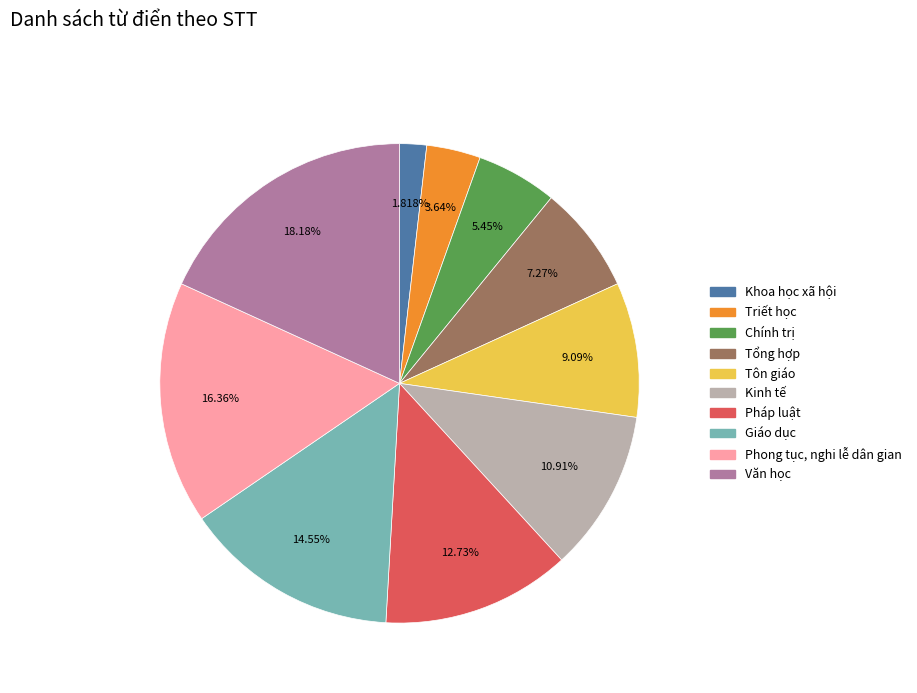

To the nearest percent, what is the difference between the largest and smallest slice percentages?

16%